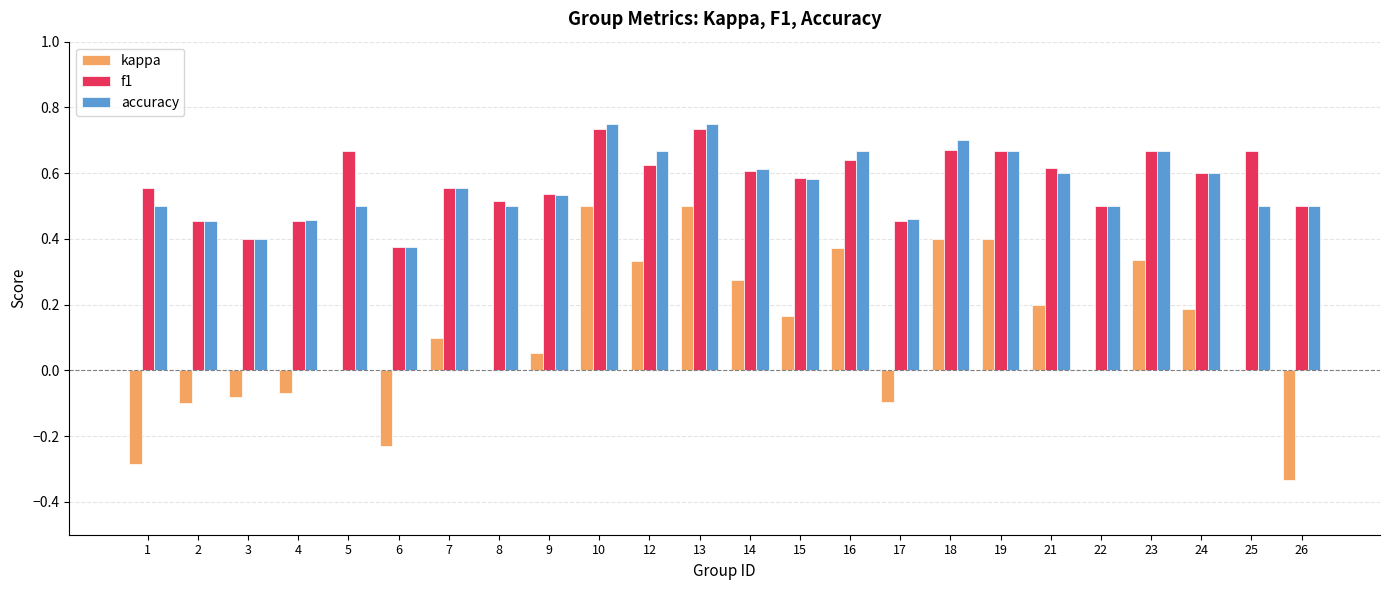

True or false: accuracy has a value of 0.6 at 24.

True